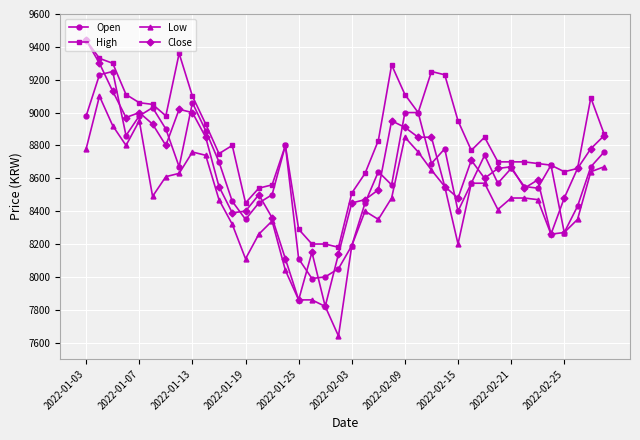

What is the value of the High point at the 33rd from the left?

8700